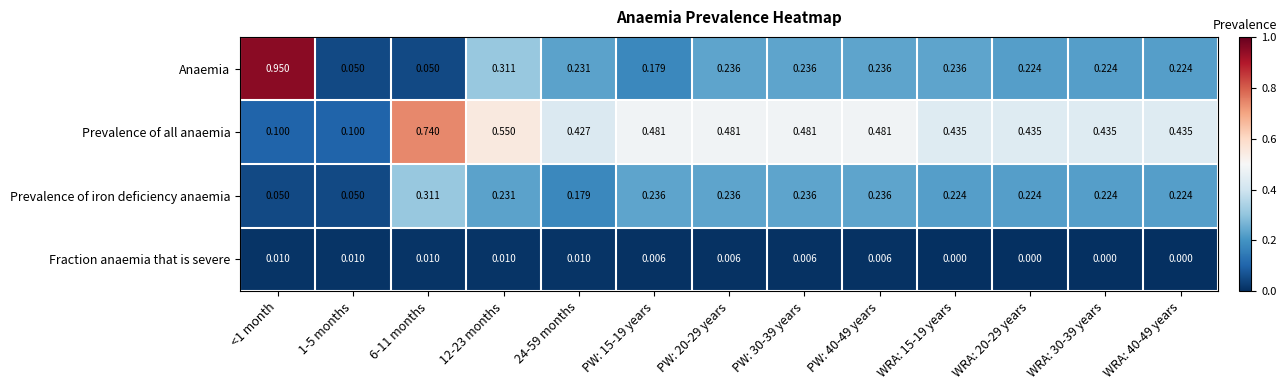

Which series has the largest total across all categories?

Prevalence of all anaemia